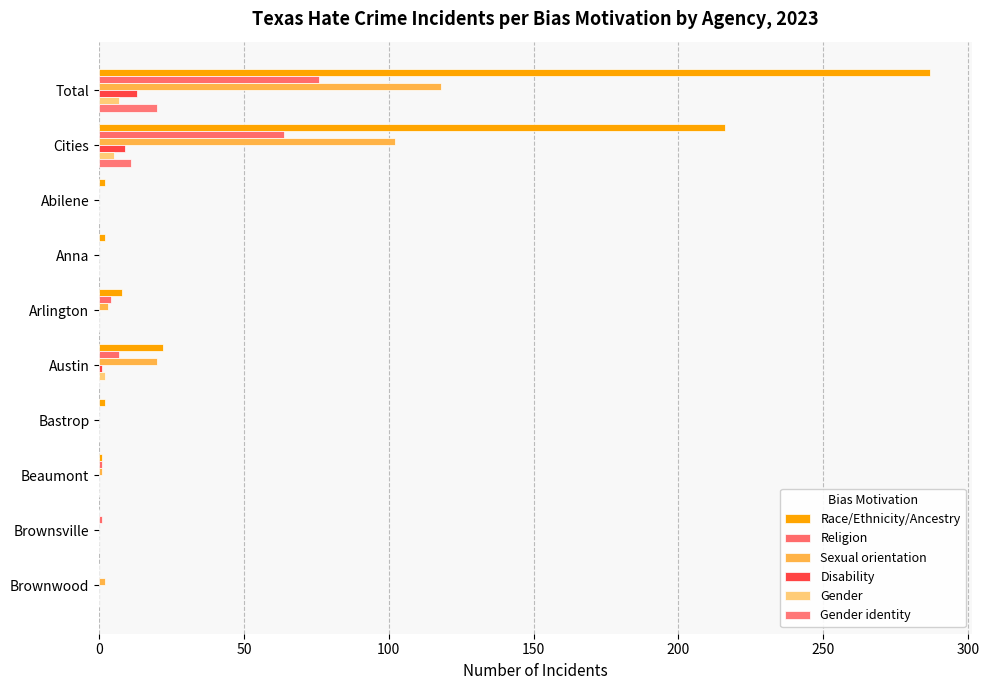

Count the number of categories in the chart.

10